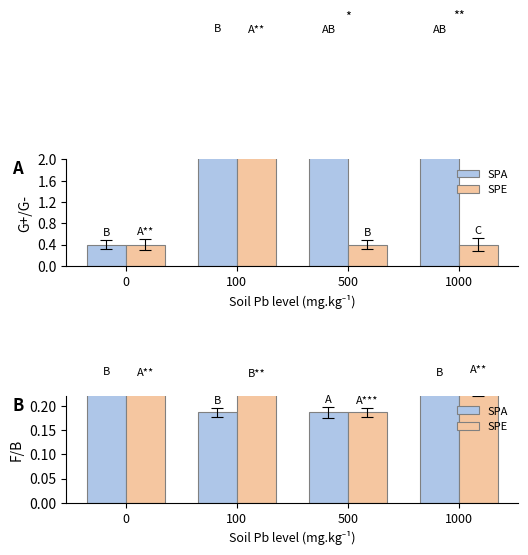

The SPA series shows 0.3 at 100. True or false?

False